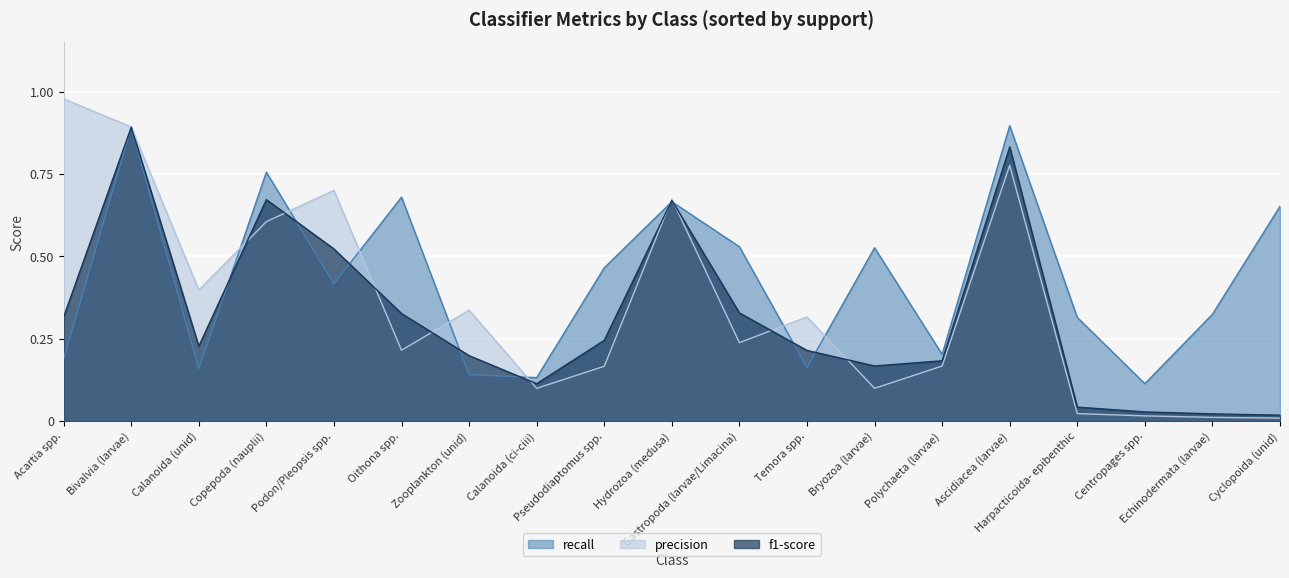

Rank the series by their maximum value, from lowest to highest.

f1-score, recall, precision